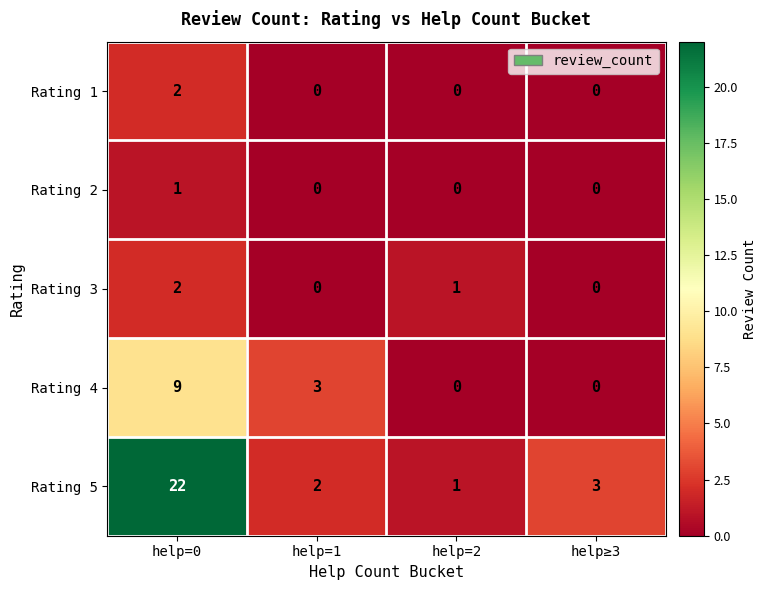

What is the difference between the maximum and minimum values in the Rating 5 series?

21